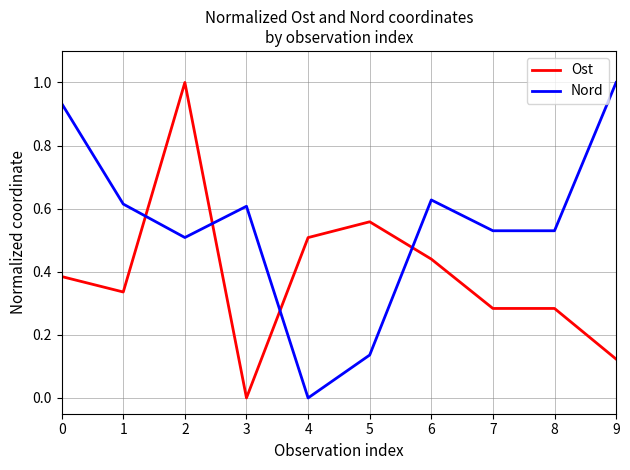

What is the maximum value for Ost?

1.0